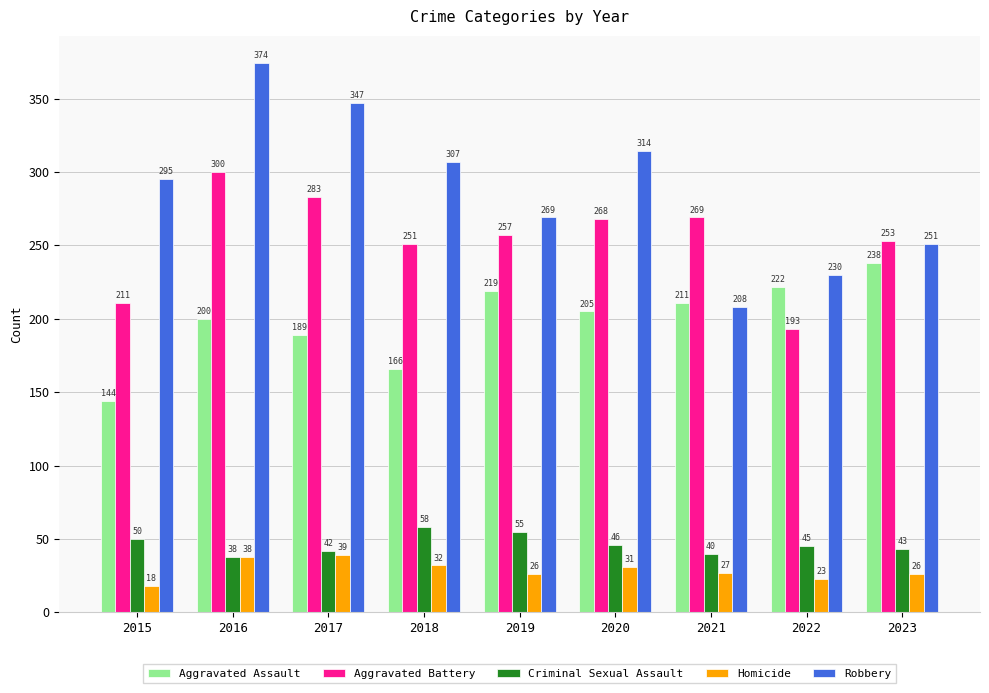

What is the value of the Aggravated Battery bar at the 7th from the left?

269